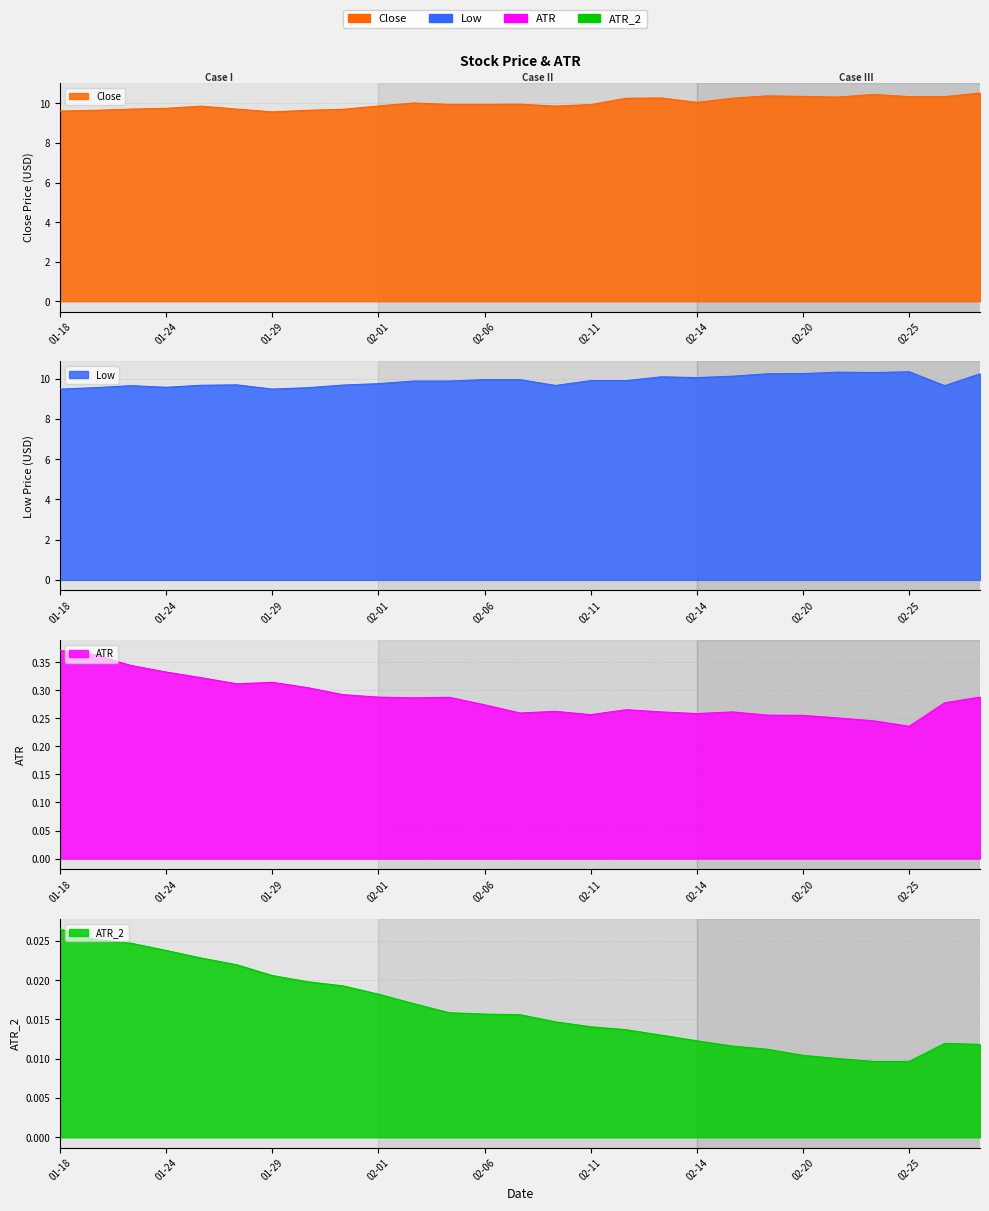

What is the sum of all ATR values?

7.7